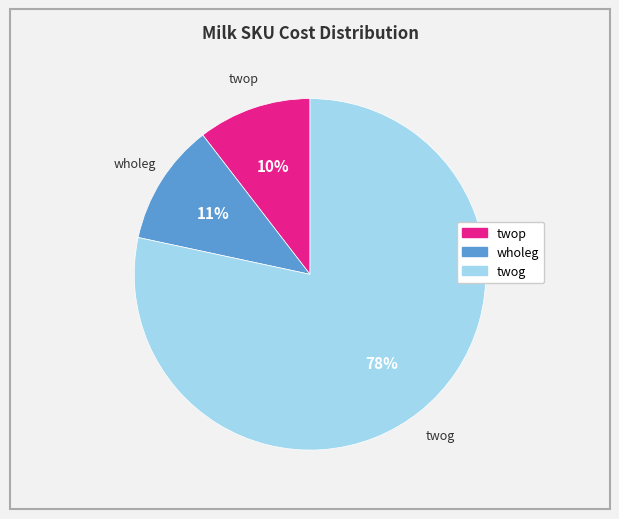

To the nearest percent, what portion does twop represent?

10%